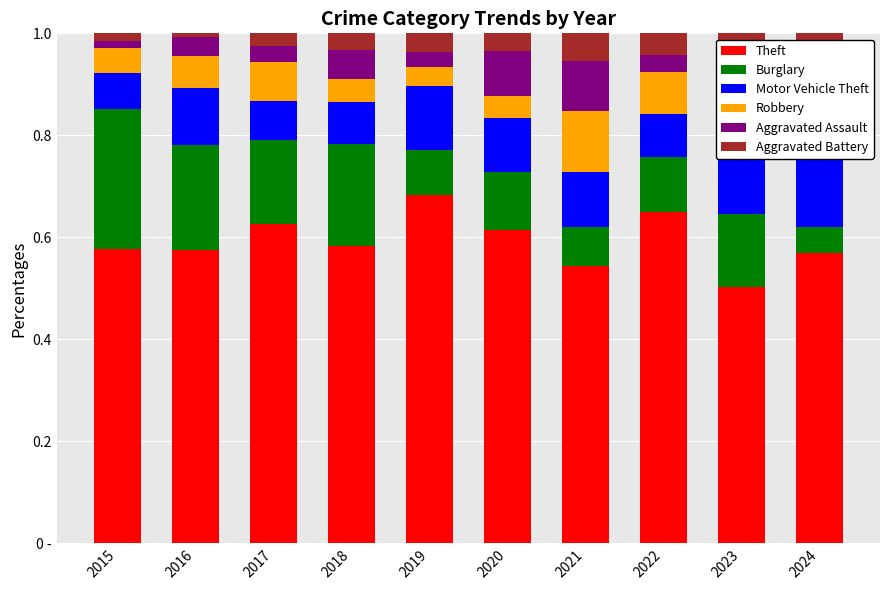

What is the sum of all Robbery values?

0.6